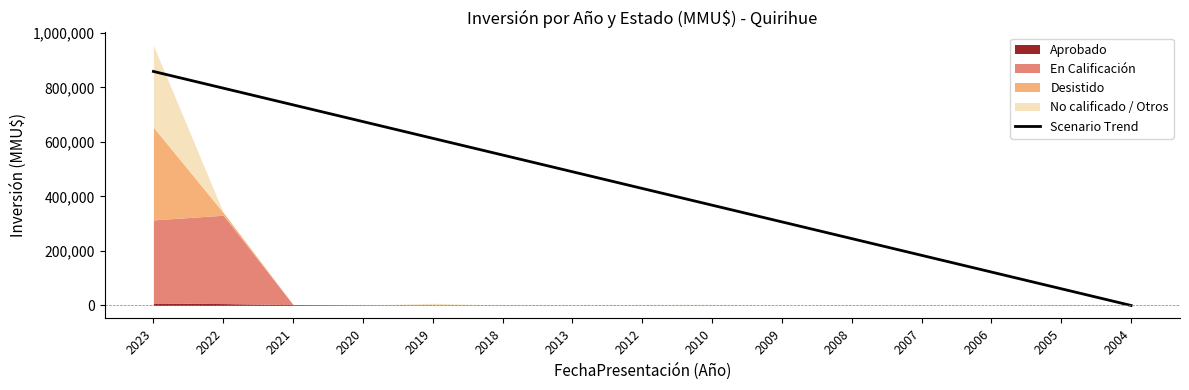

What is the sum of the values at 2013 and 2005?

551957.1